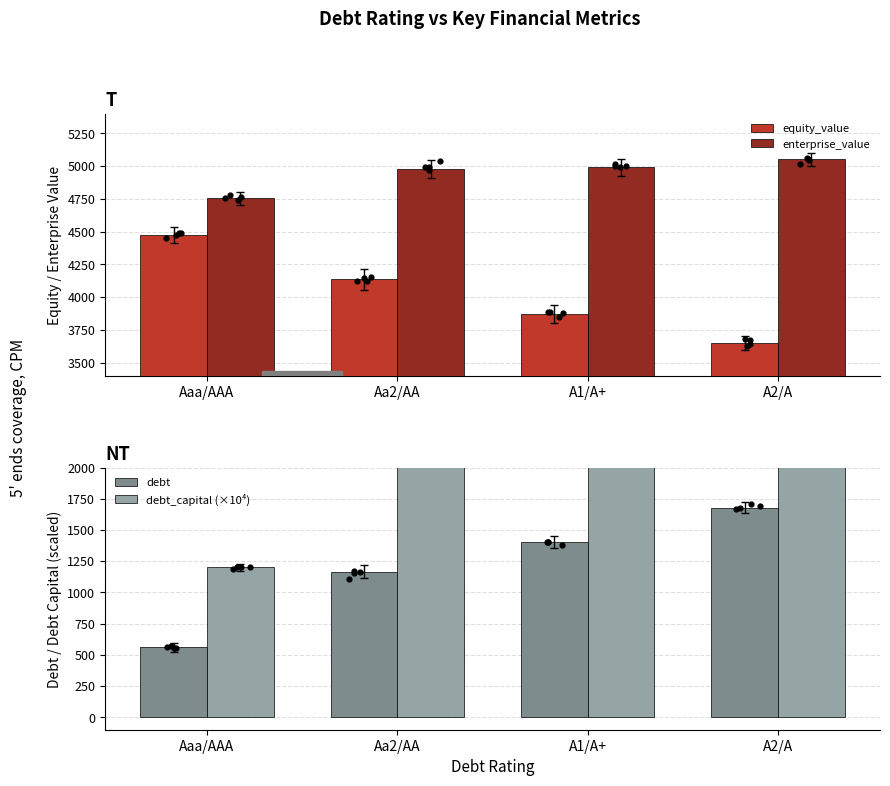

At which category is the sum across all series the highest?

A2/A